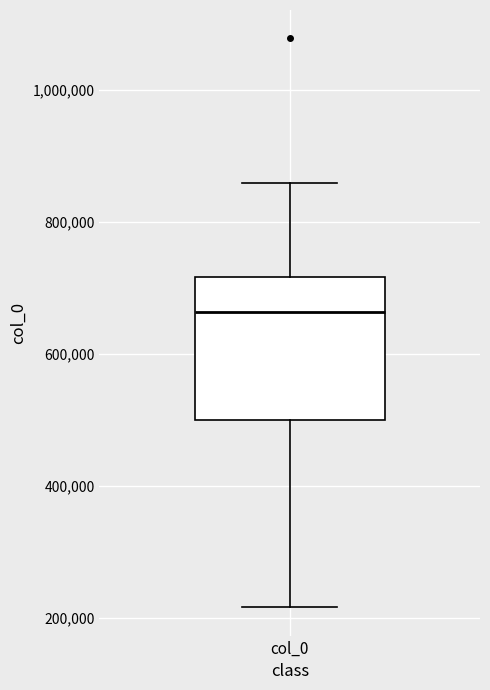

Read this box plot against the y-axis: the position of the median line, the range covered by the box, and the ends of both whiskers. The values are not printed on the chart, so give them approximately, as read against the axis.

median 660000, box 500000 to 720000, whiskers 220000 to 860000